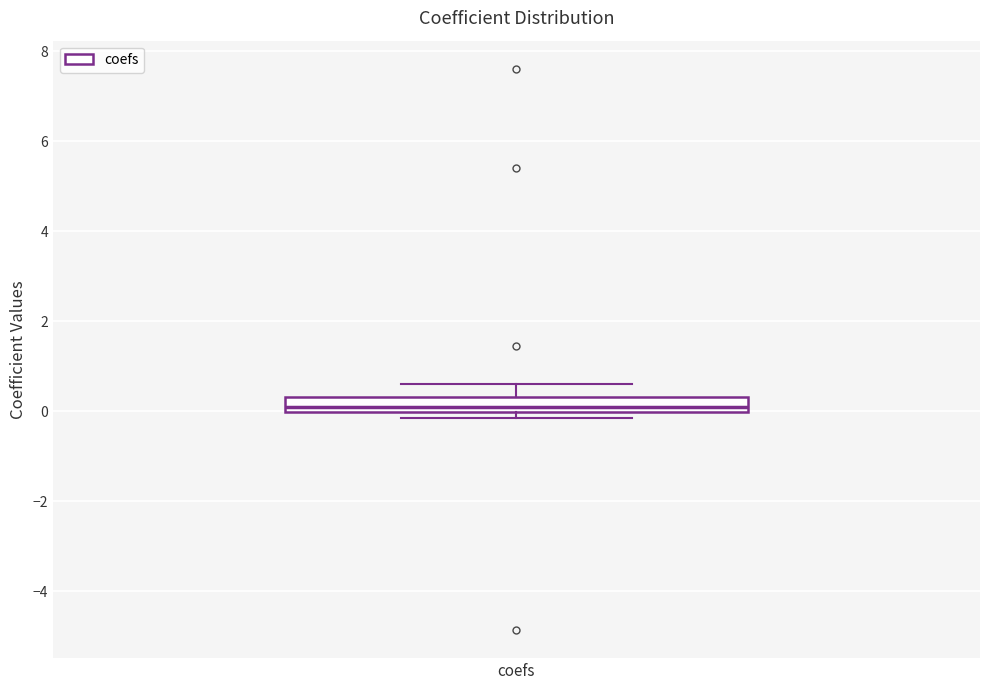

Transcribe this box plot: give where the median line is, the range the box spans, and where the two whiskers end, as read against the y-axis. The values are not printed on the chart, so give them approximately, as read against the axis.

median 0.0 (just above the box's lower edge), box 0.0 to 0.4, whiskers -0.2 to 0.6